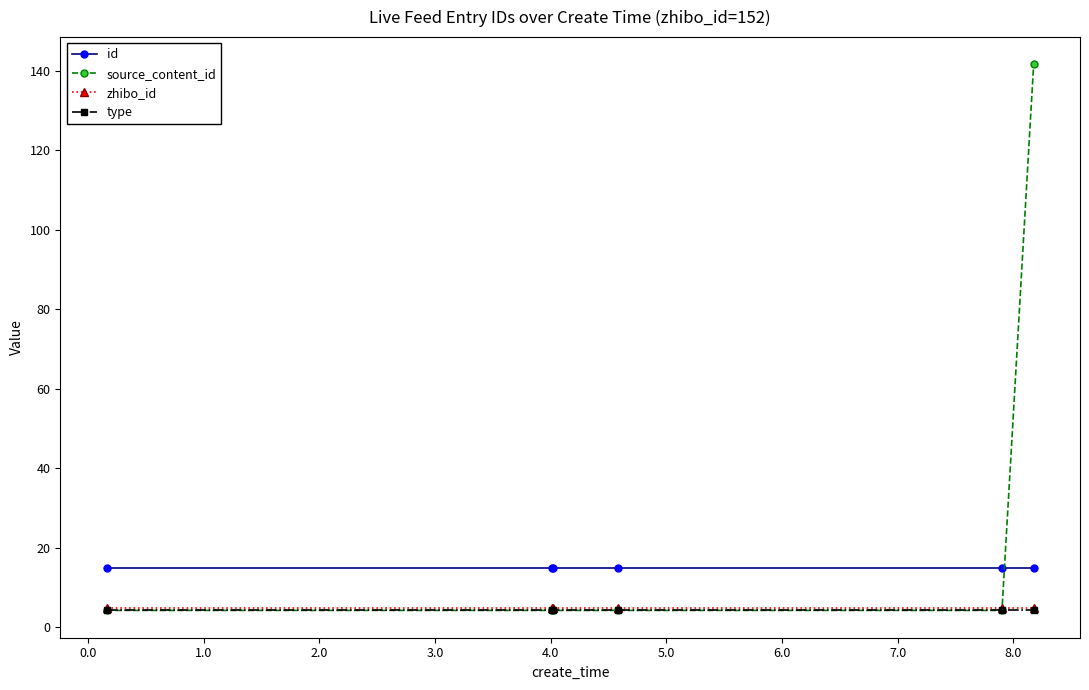

Which series has the largest total across all categories?

source_content_id